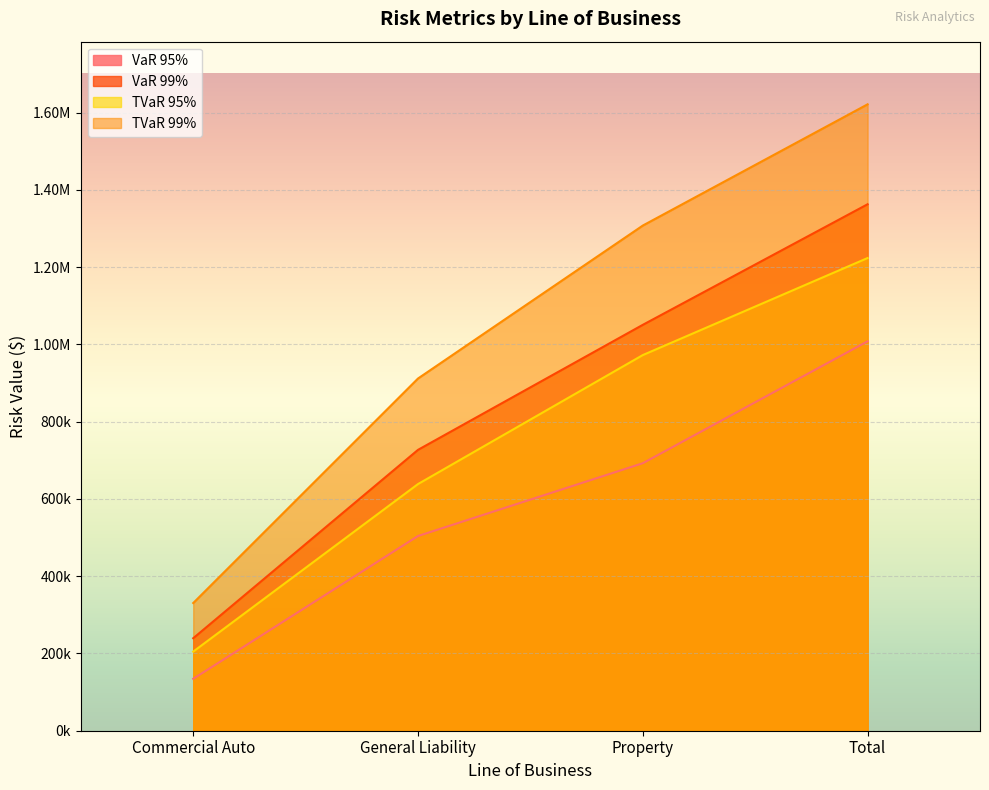

What is the lowest value of the VaR 99% series?

239426.1